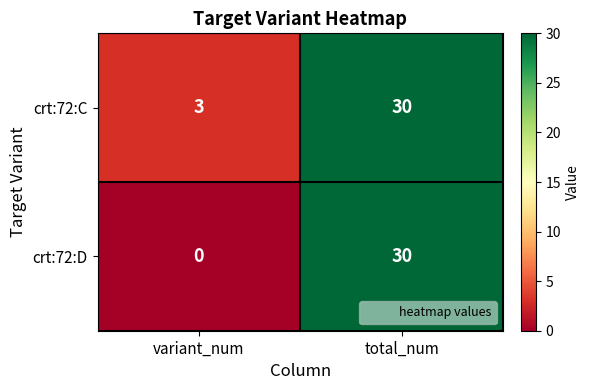

At how many categories does at least one series exceed 9?

1